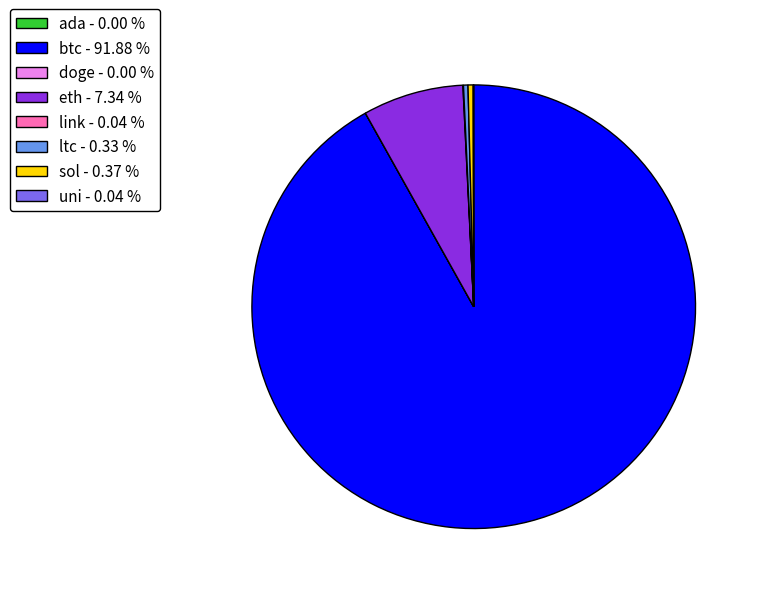

Does btc - 91.88 % represent more than half of the total?

Yes